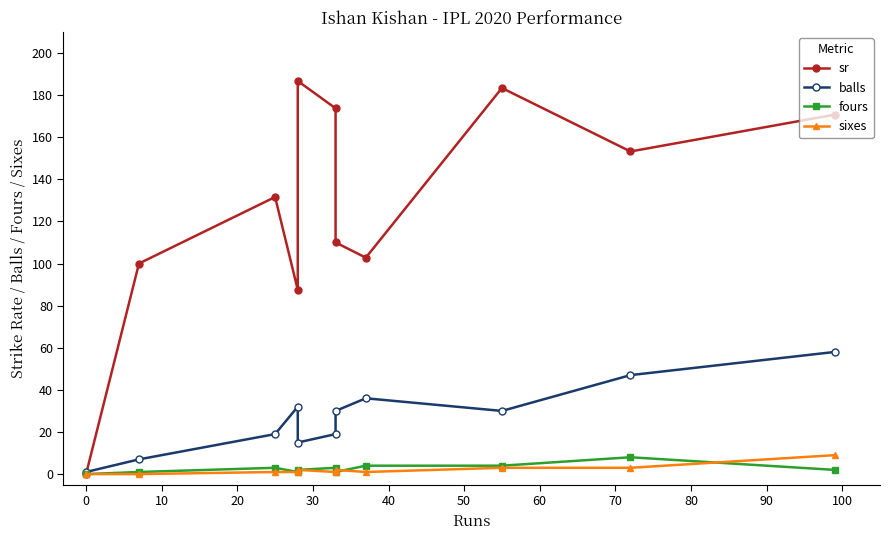

Which series changed the most between 40 and 60?

sr